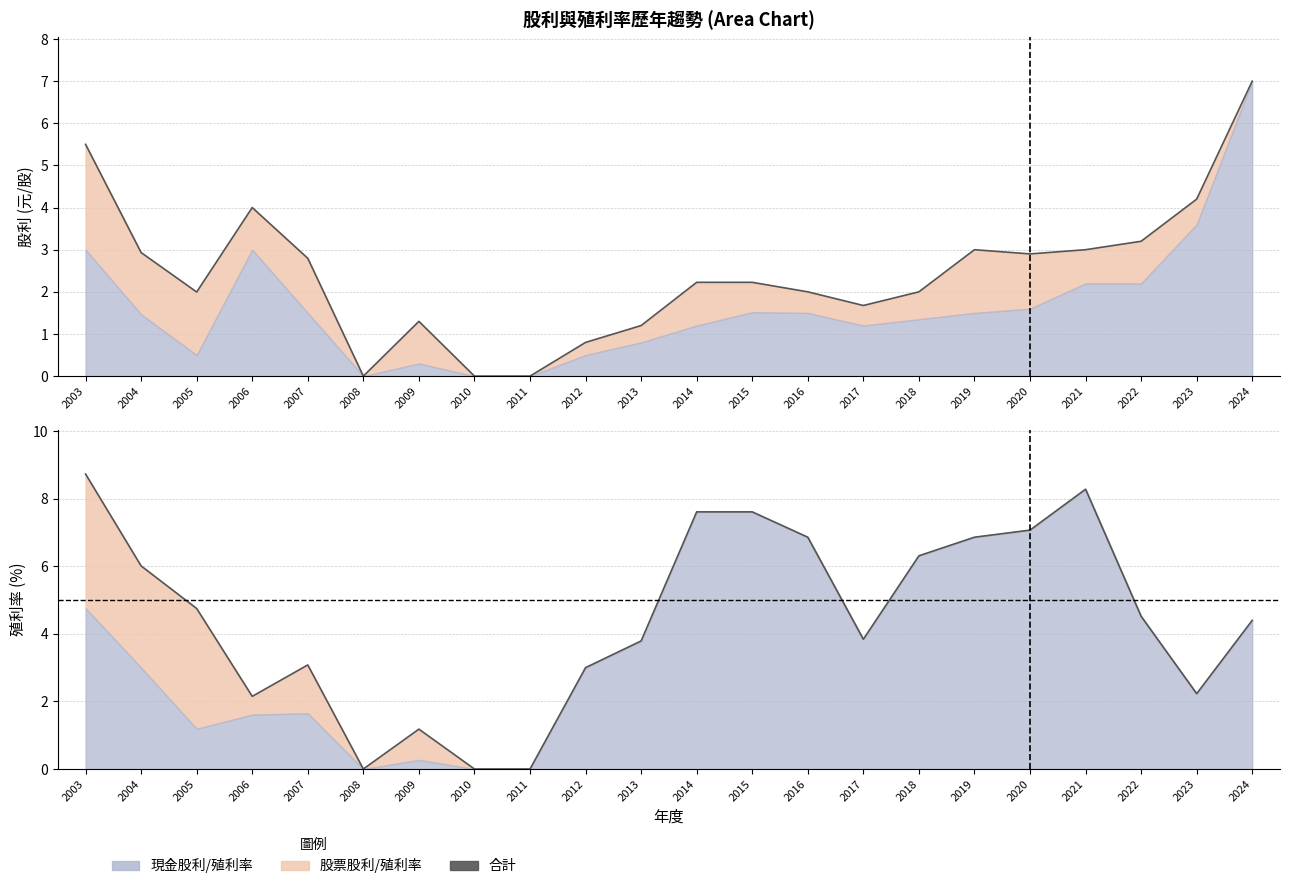

At which category does 合計殖利率 reach its first local peak?

2007